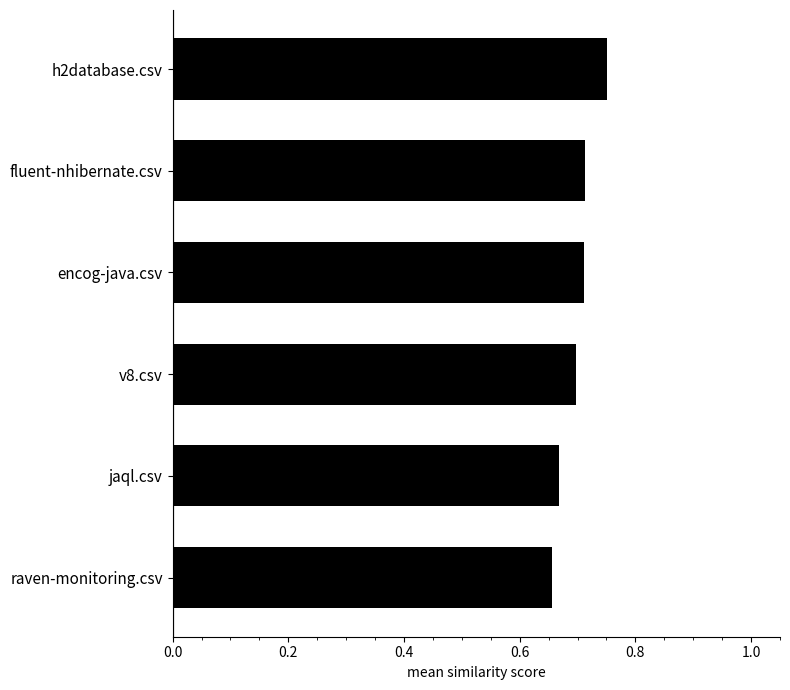

How many values are between 0 and 1?

6